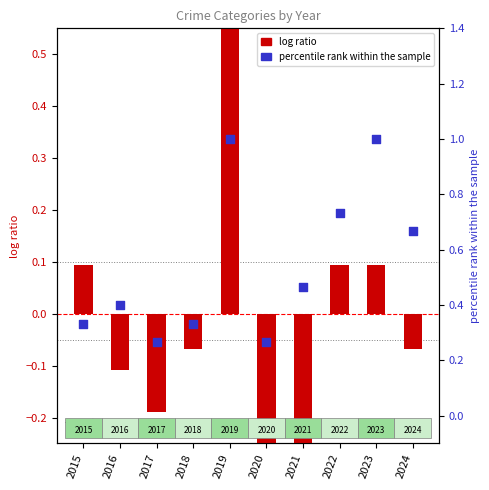

Which series contains the lowest Y value?

log ratio